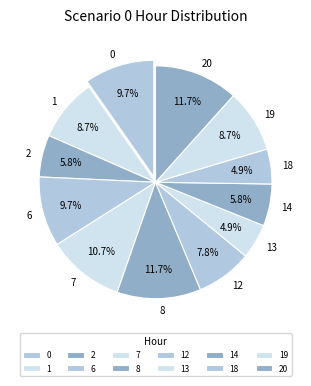

To the nearest percent, what is the combined percentage of 18 and 7?

16%